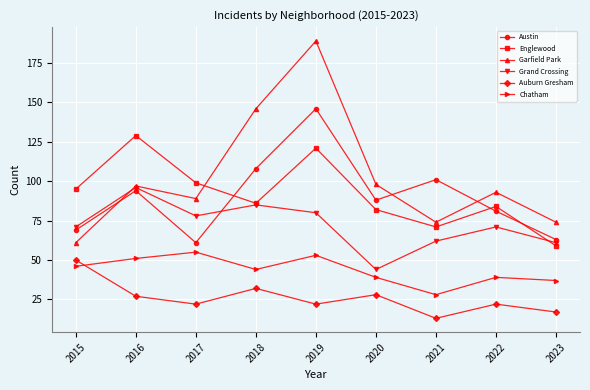

The value of Austin at 2019 is 79. True or false?

False